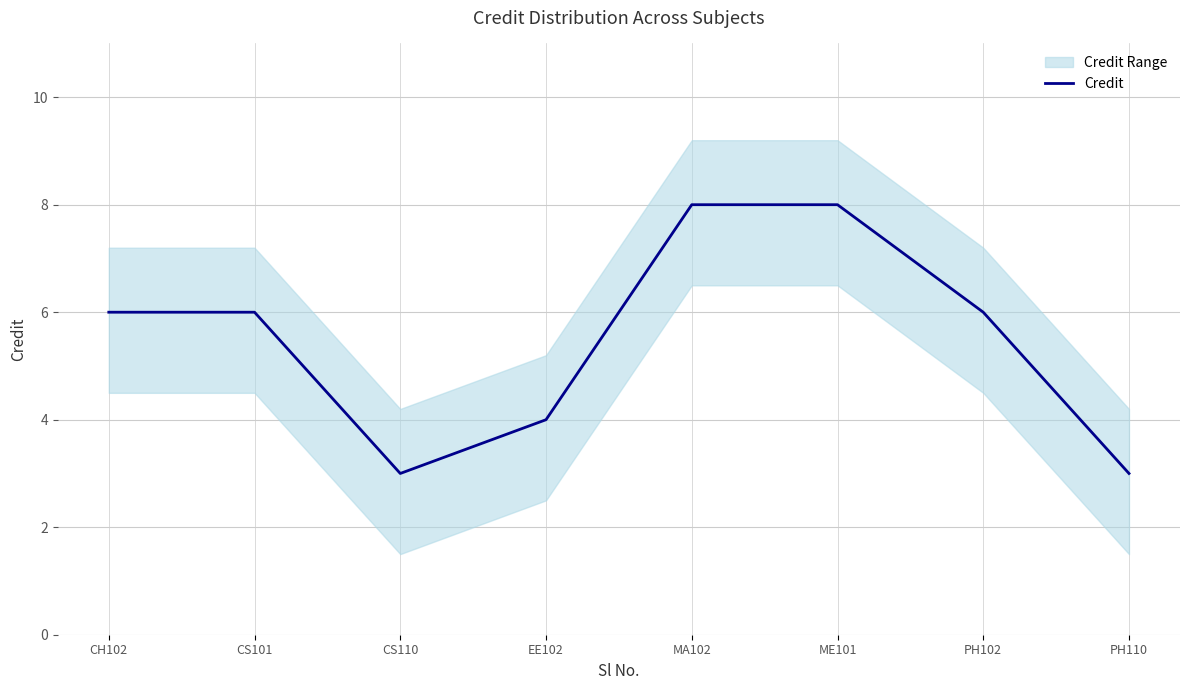

Is this an area chart (filled region under the line)?

No